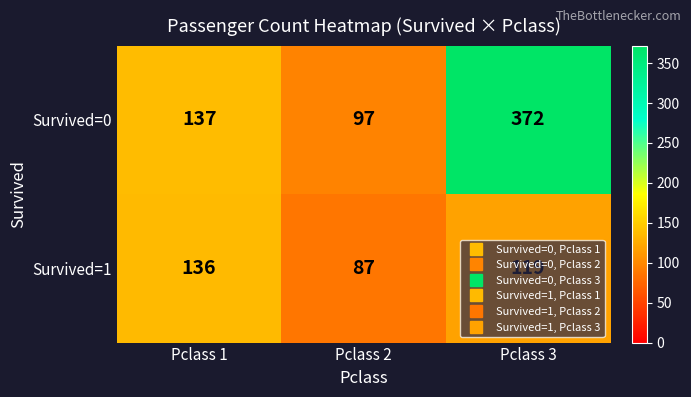

What is the spread (max minus min) of values at Pclass 1?

1